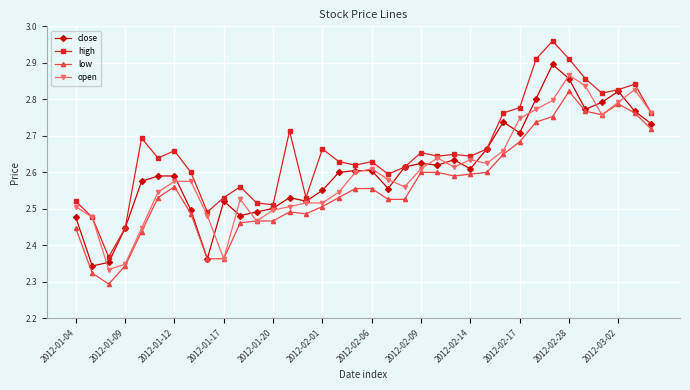

Which series has the widest spread of values?

high